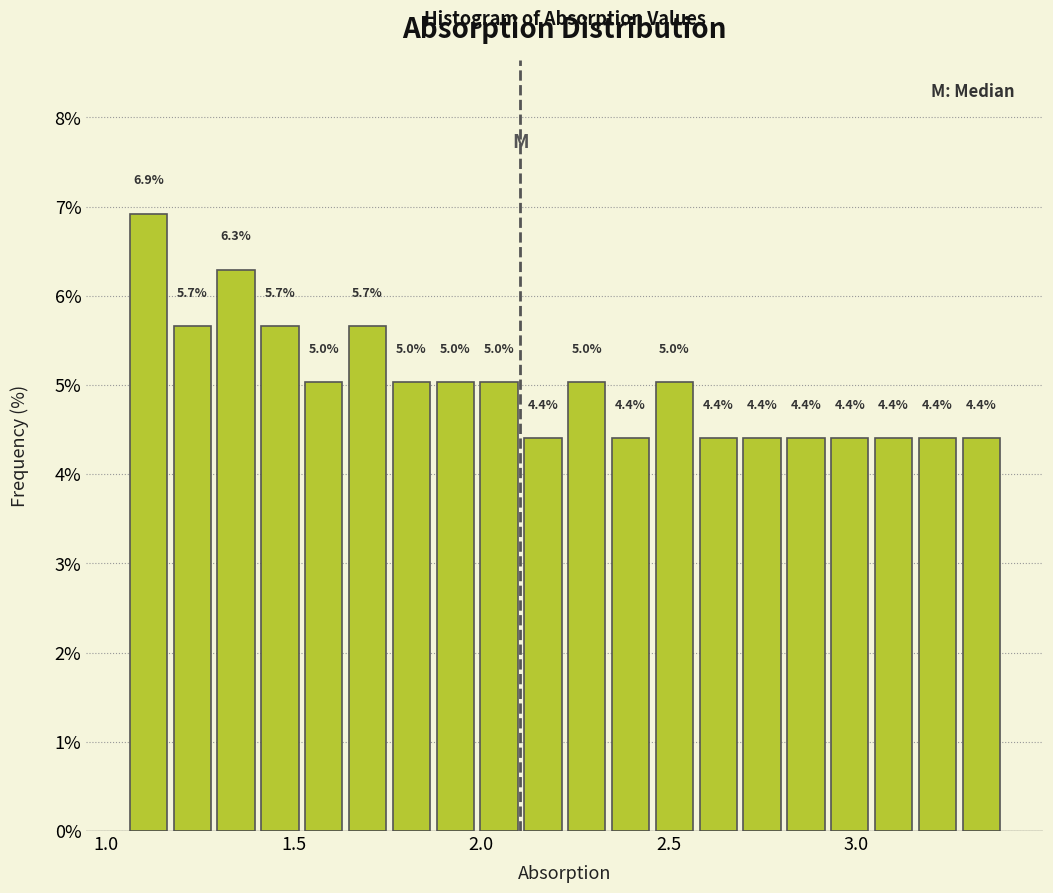

Read against the x-axis, roughly where is the centre of the tallest bar?

1.10